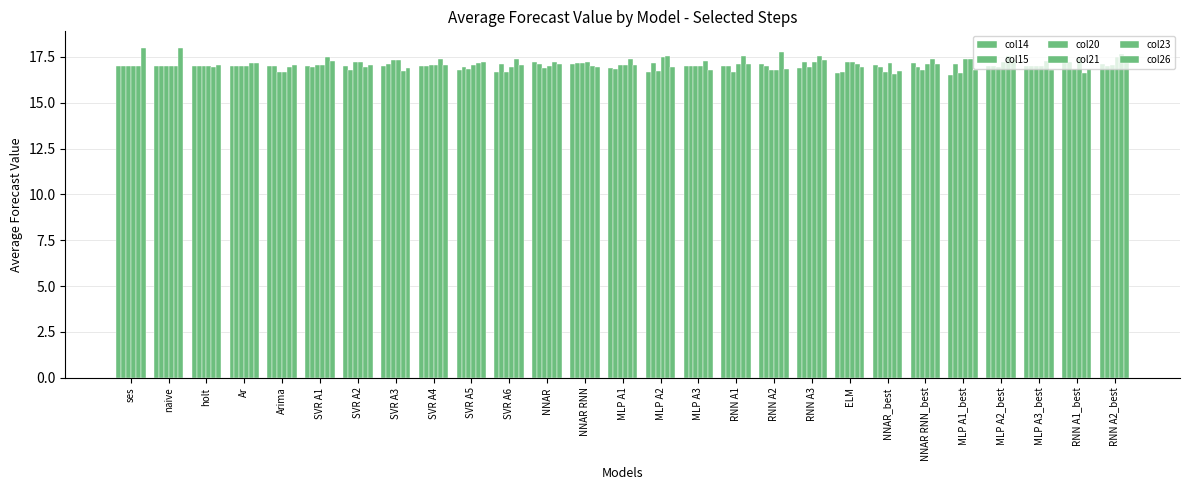

What is the difference between the maximum and second lowest values in the col26 series?

1.2